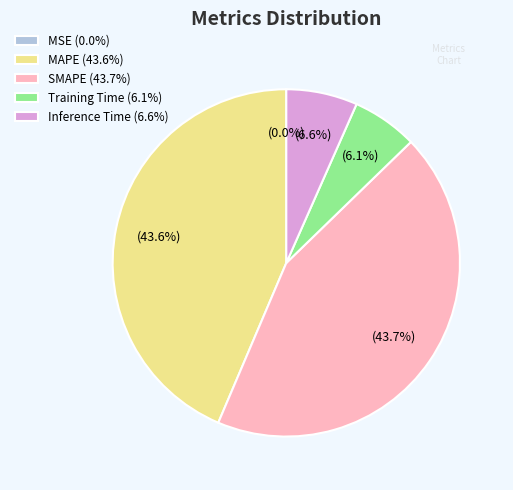

Is there any slice that represents more than half of the pie?

No